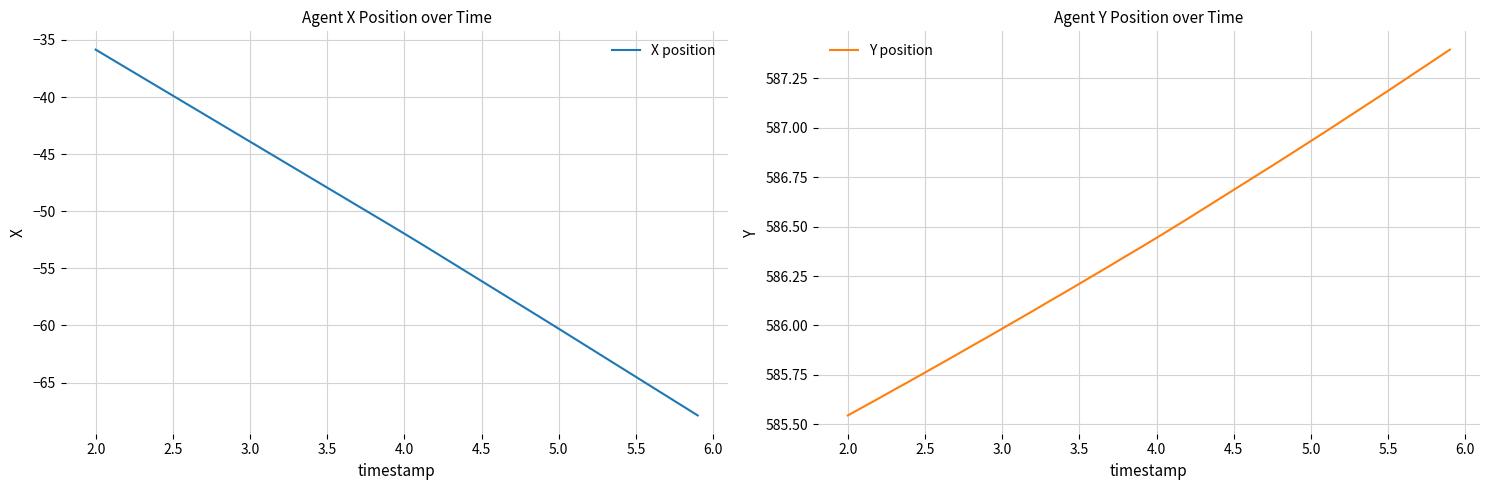

At which label does X position reach its peak?

2.0